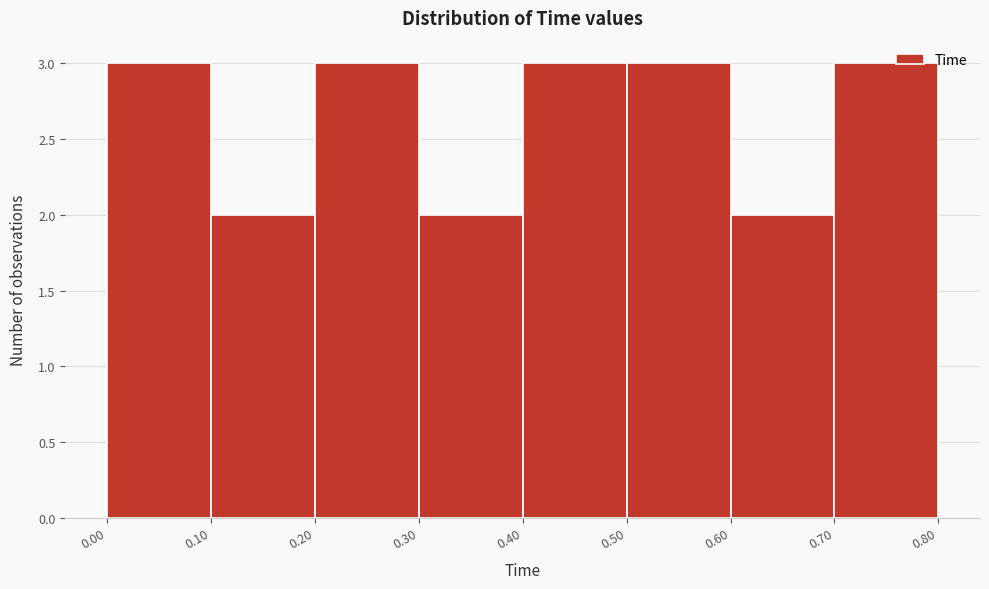

What is the height of the bar covering 0.60 to 0.70 on the x-axis? The values are not printed on the chart, so give them approximately, as read against the axis.

2